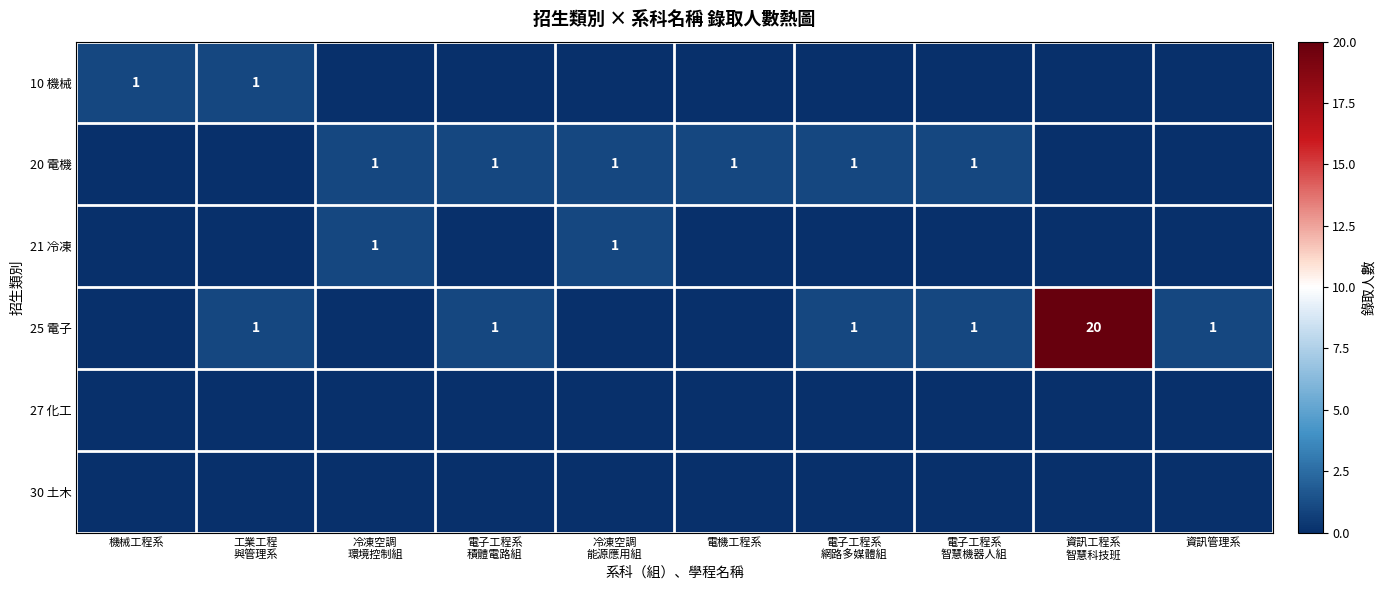

The 10 機械 series shows 1 at 機械工程系. True or false?

True